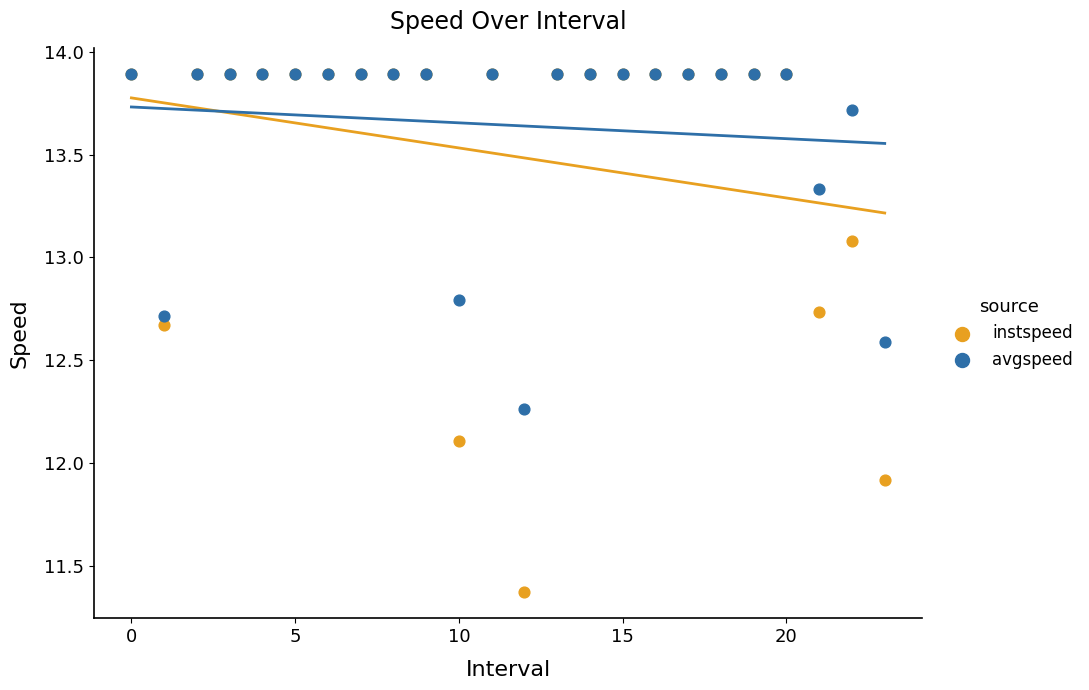

What are all the series names shown in the legend?

instspeed, avgspeed